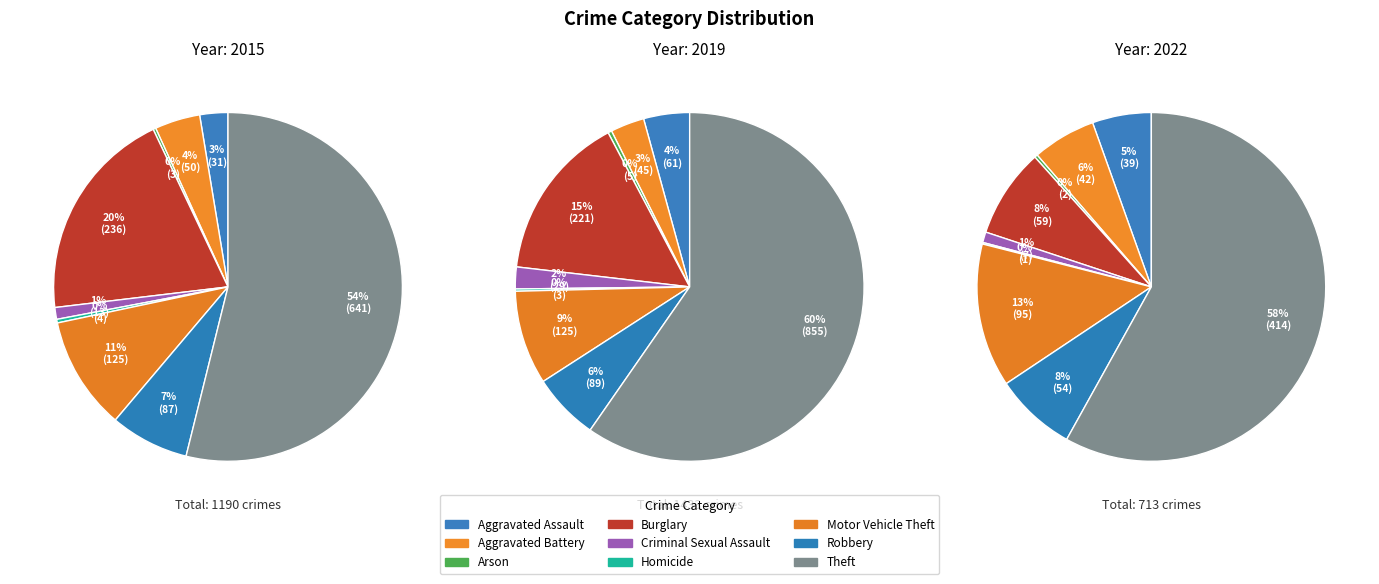

Does any single category account for the majority?

Yes